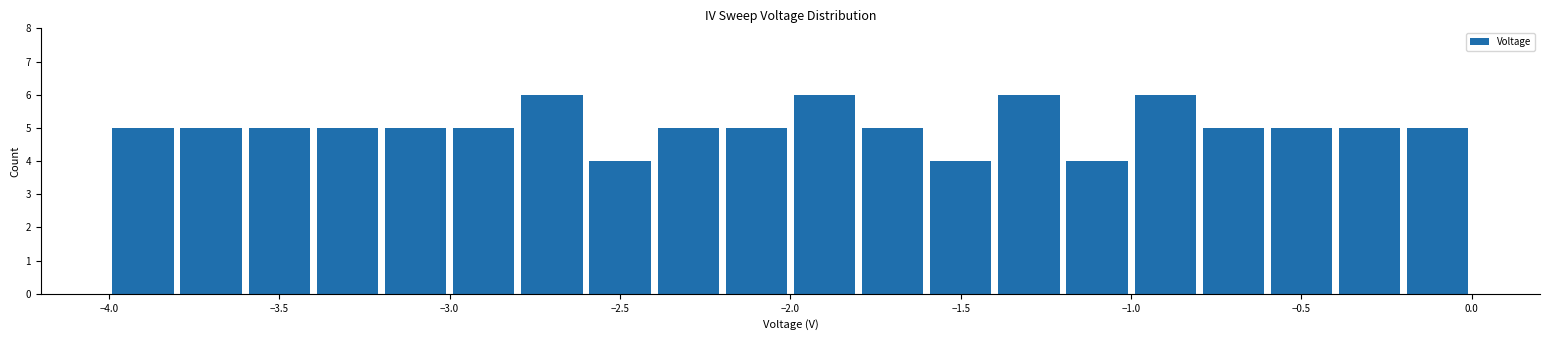

Reading left to right, transcribe this chart: for each bar, give the range it covers on the x-axis and its height. The values are not printed on the chart, so give them approximately, as read against the axis.

-4.0 to -3.8: 5
-3.8 to -3.6: 5
-3.6 to -3.4: 5
-3.4 to -3.2: 5
-3.2 to -3.0: 5
-3.0 to -2.8: 5
-2.8 to -2.6: 6
-2.6 to -2.4: 4
-2.4 to -2.2: 5
-2.2 to -2.0: 5
-2.0 to -1.8: 6
-1.8 to -1.6: 5
-1.6 to -1.4: 4
-1.4 to -1.2: 6
-1.2 to -1.0: 4
-1.0 to -0.8: 6
-0.8 to -0.6: 5
-0.6 to -0.4: 5
-0.4 to -0.2: 5
-0.2 to 0.0: 5